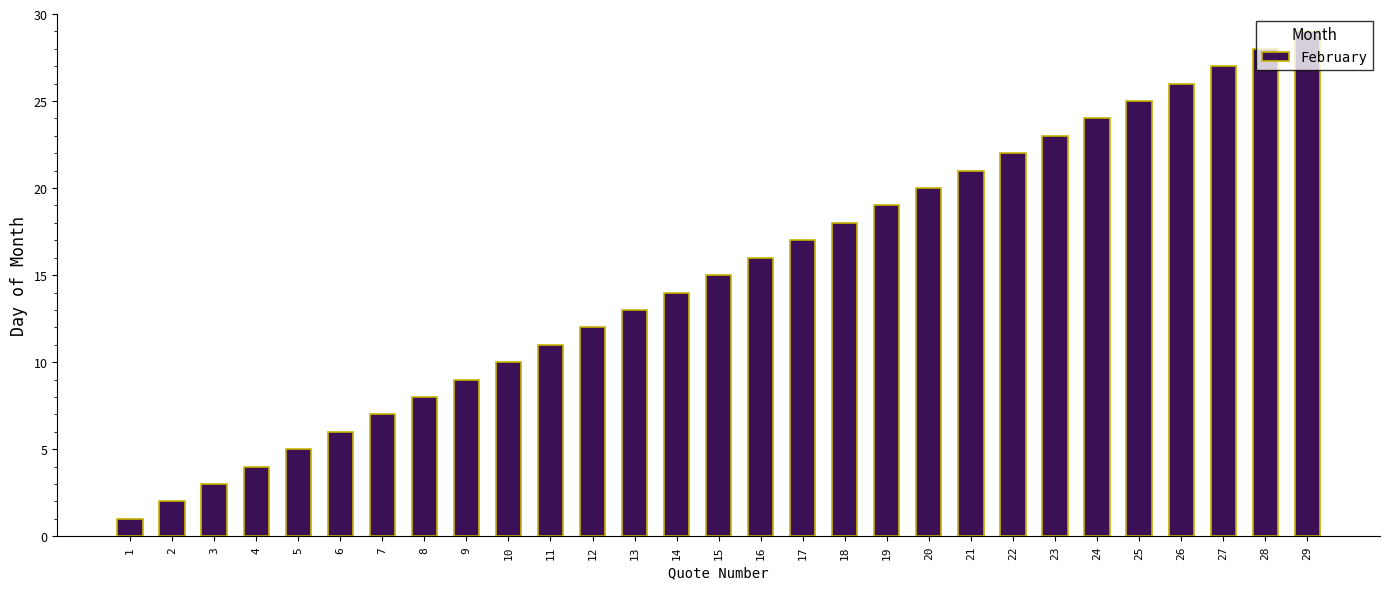

Reading left to right, extract all data points from this chart.

1	2	3	4	5	6	7	8	9	10	11	12	13	14	15	16	17	18	19	20	21	22	23	24	25	26	27	28	29